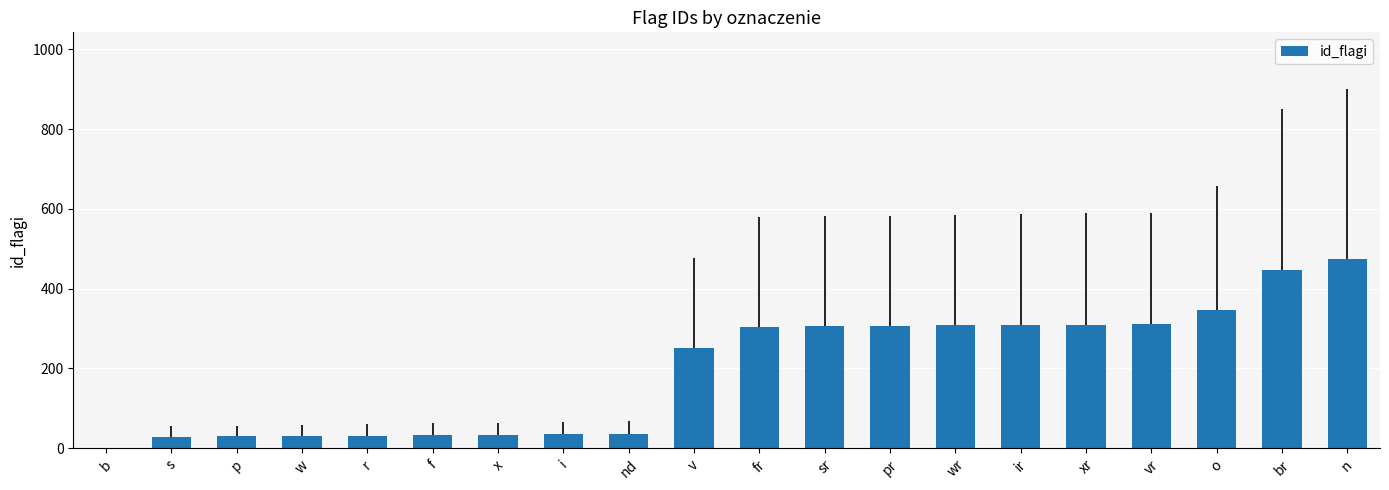

Does the chart contain stacked bars?

No